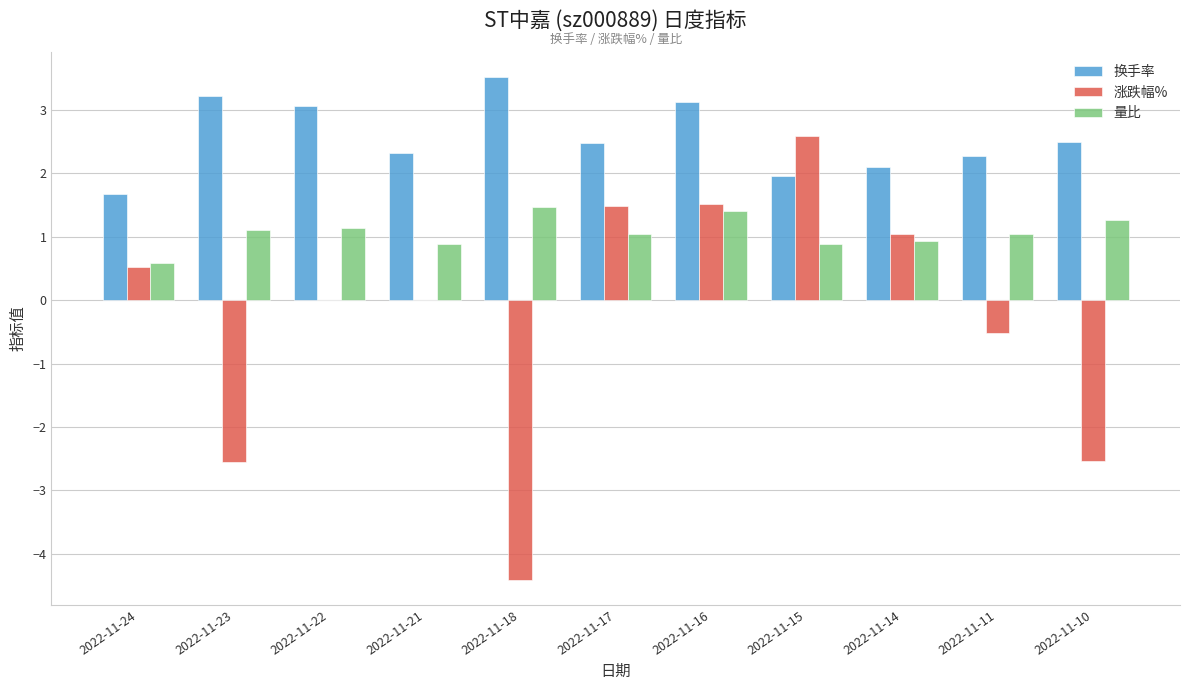

Between 2022-11-22 and 2022-11-18, which series saw the biggest shift?

涨跌幅%